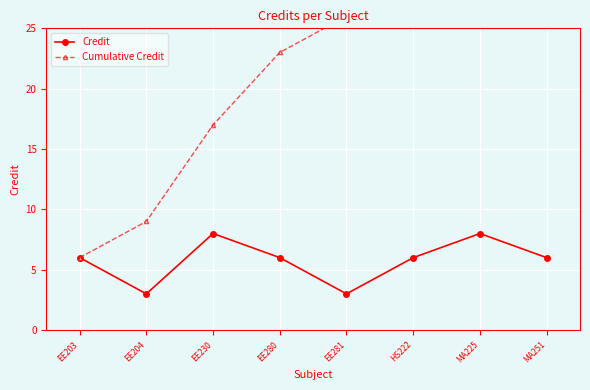

The value of Credit at EE203 is 6. True or false?

True